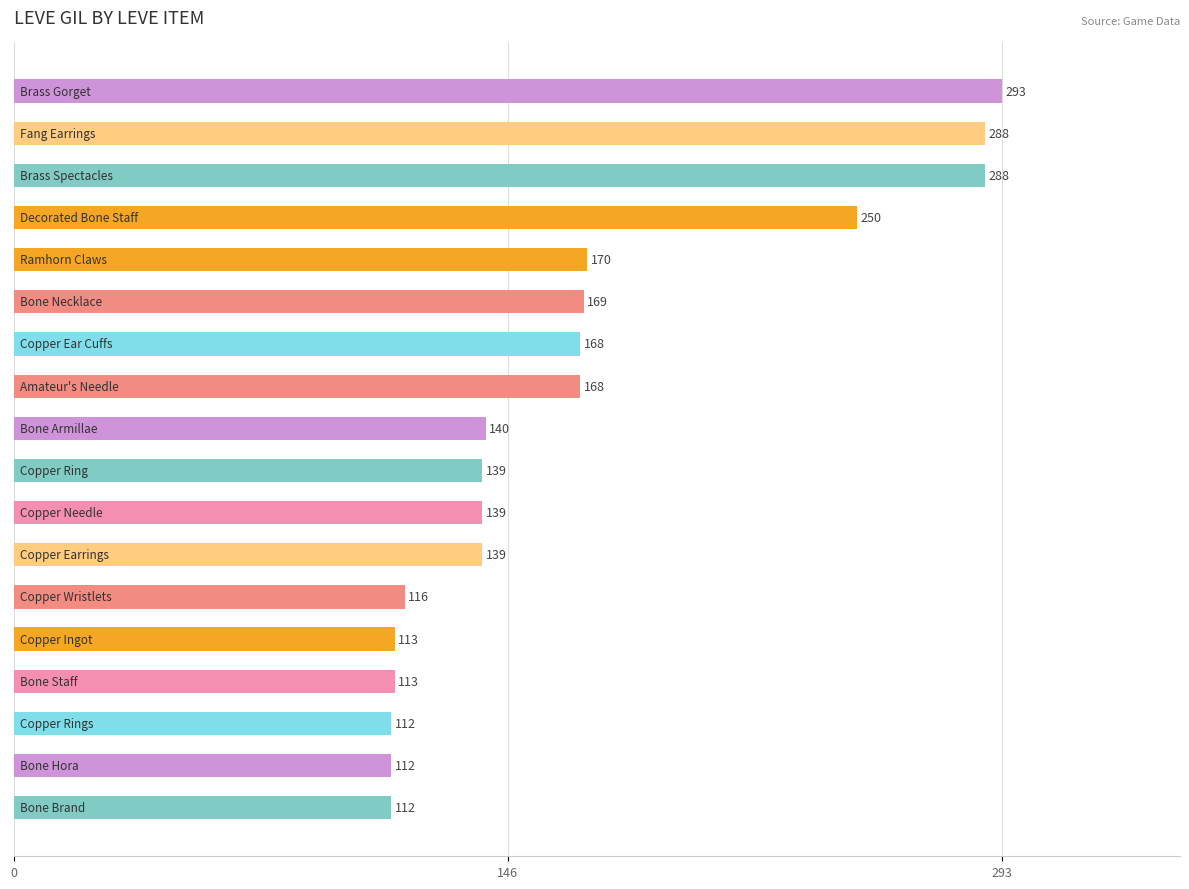

What is the difference between the second highest and minimum values?

176